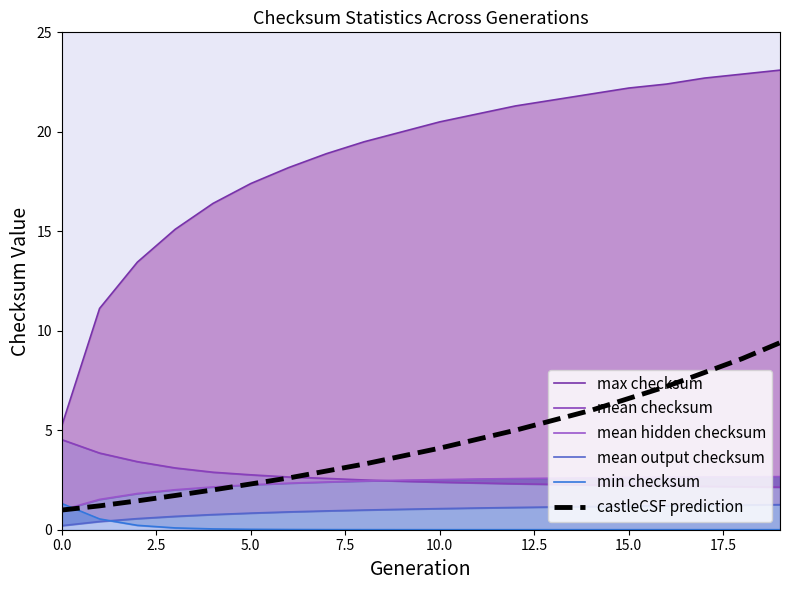

The value of mean output checksum at 9 is 1.6. True or false?

False